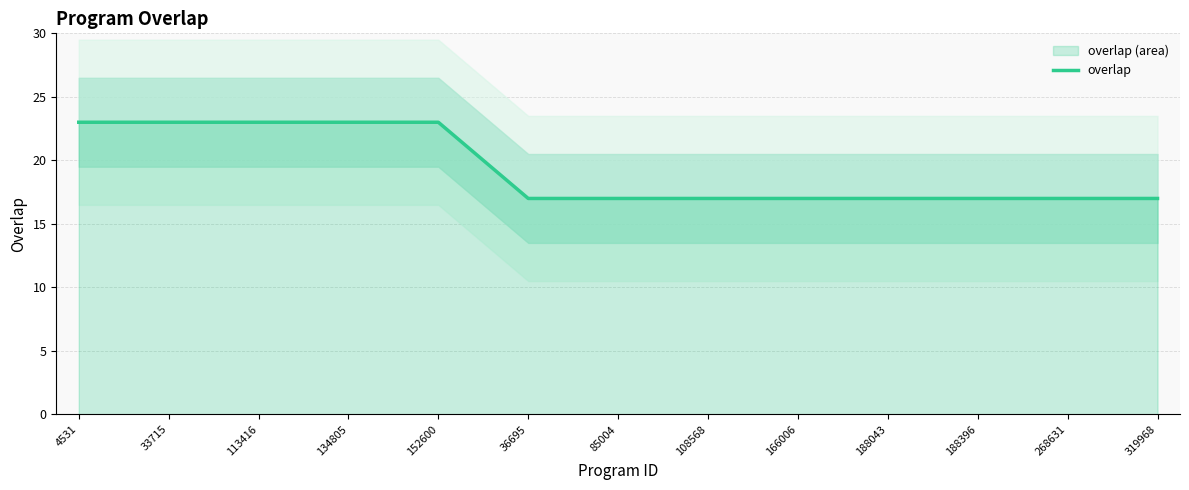

How many values are between 17 and 23?

25